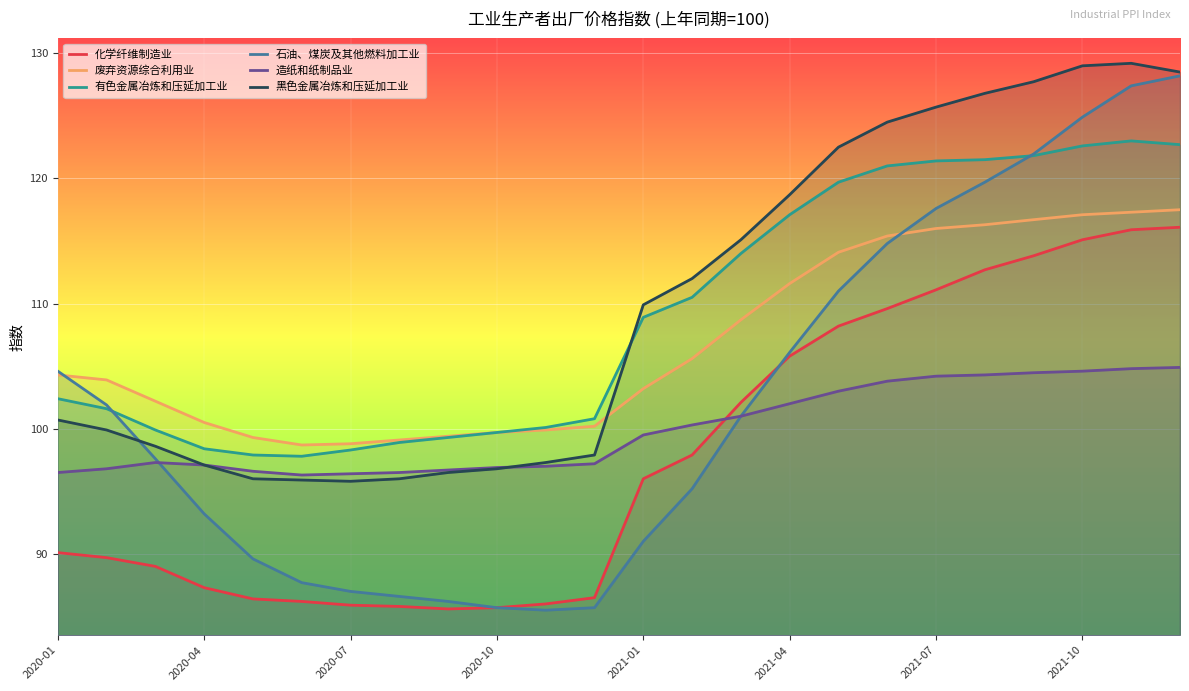

Which series has the widest spread of values?

石油、煤炭及其他燃料加工业